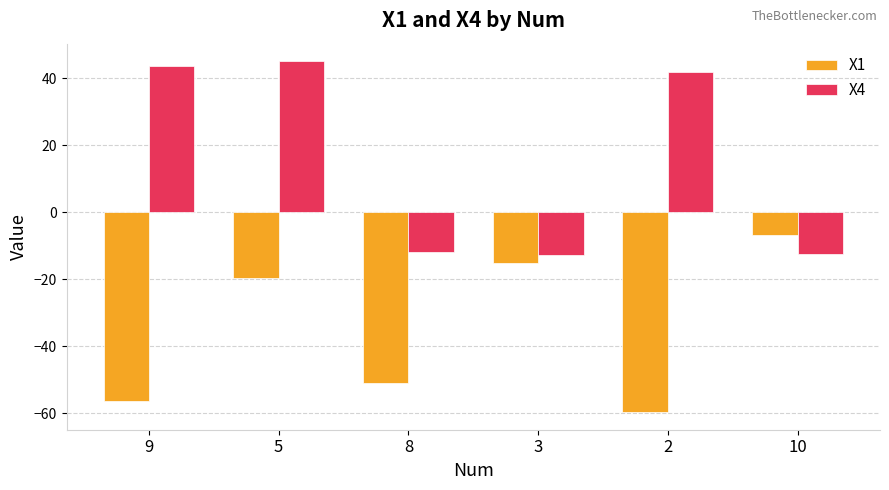

What is the label of the 2nd bar from the left?

5